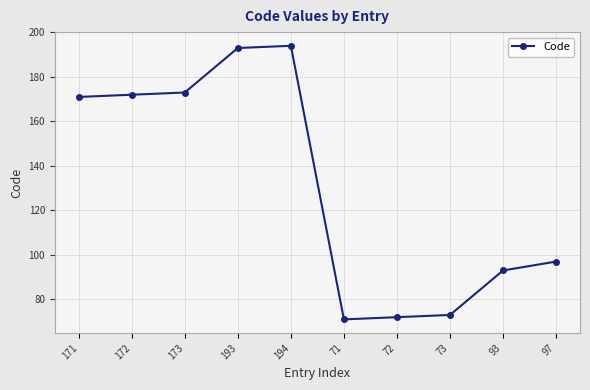

True or false: the data shows 19 at 93.

False